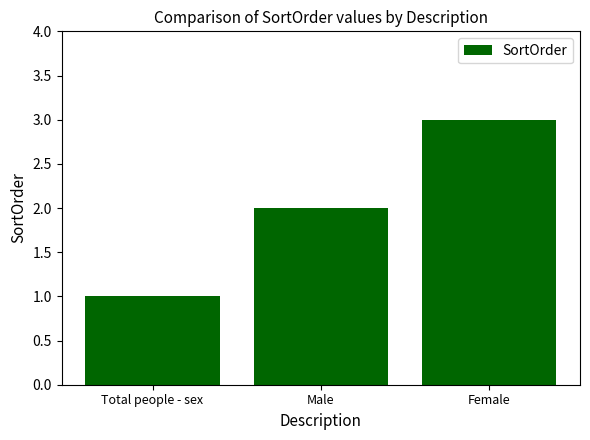

True or false: the data shows 3 at Female.

True